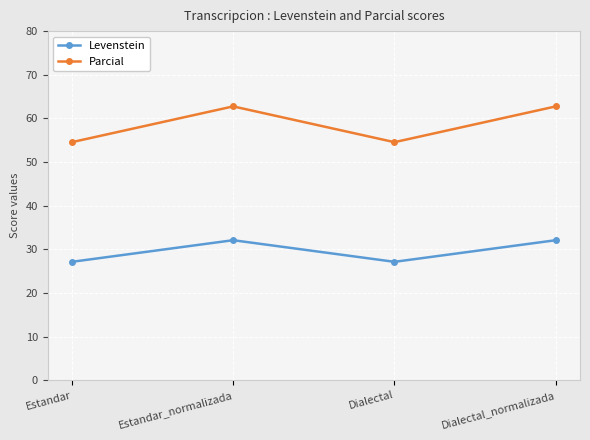

True or false: Levenstein has more than 2 interior local peaks.

False